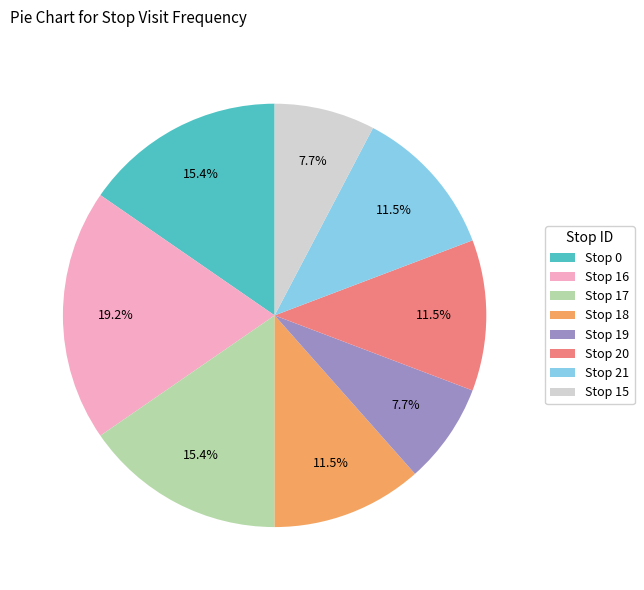

Which category has the biggest portion of the pie?

Stop 16